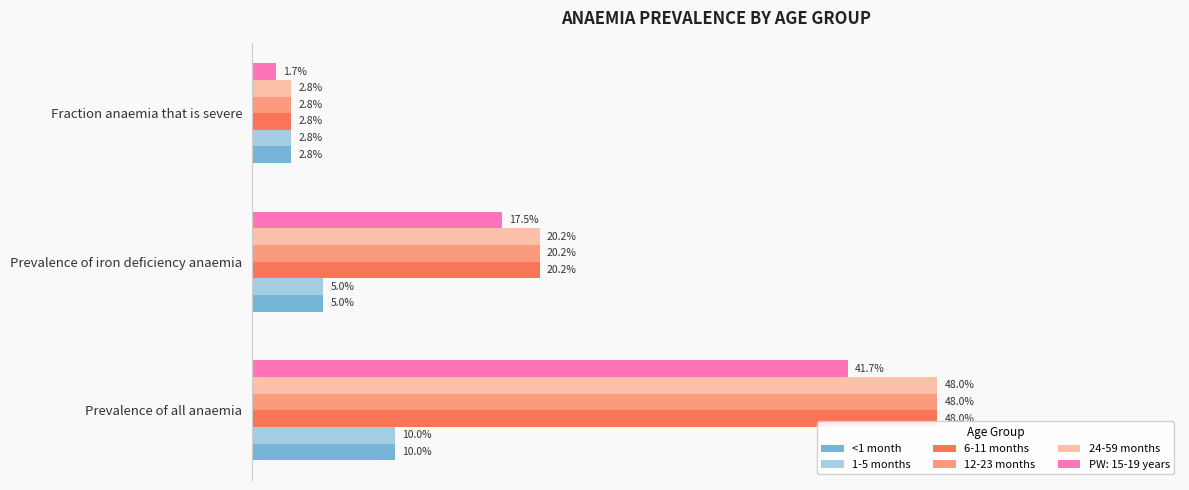

What are all the series names shown in the legend?

<1 month, 1-5 months, 6-11 months, 12-23 months, 24-59 months, PW: 15-19 years